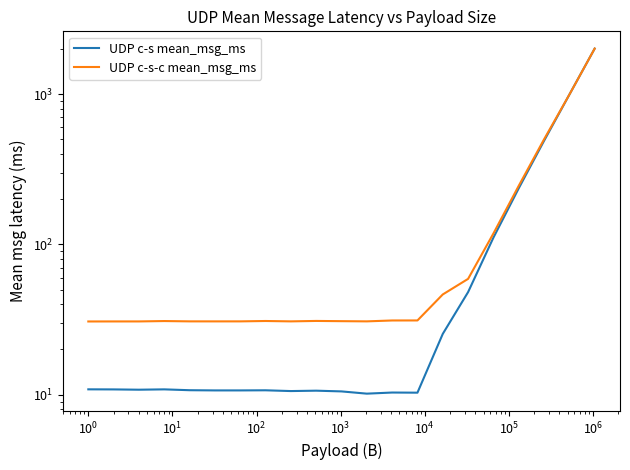

Does the chart display data point markers on the line(s)?

No